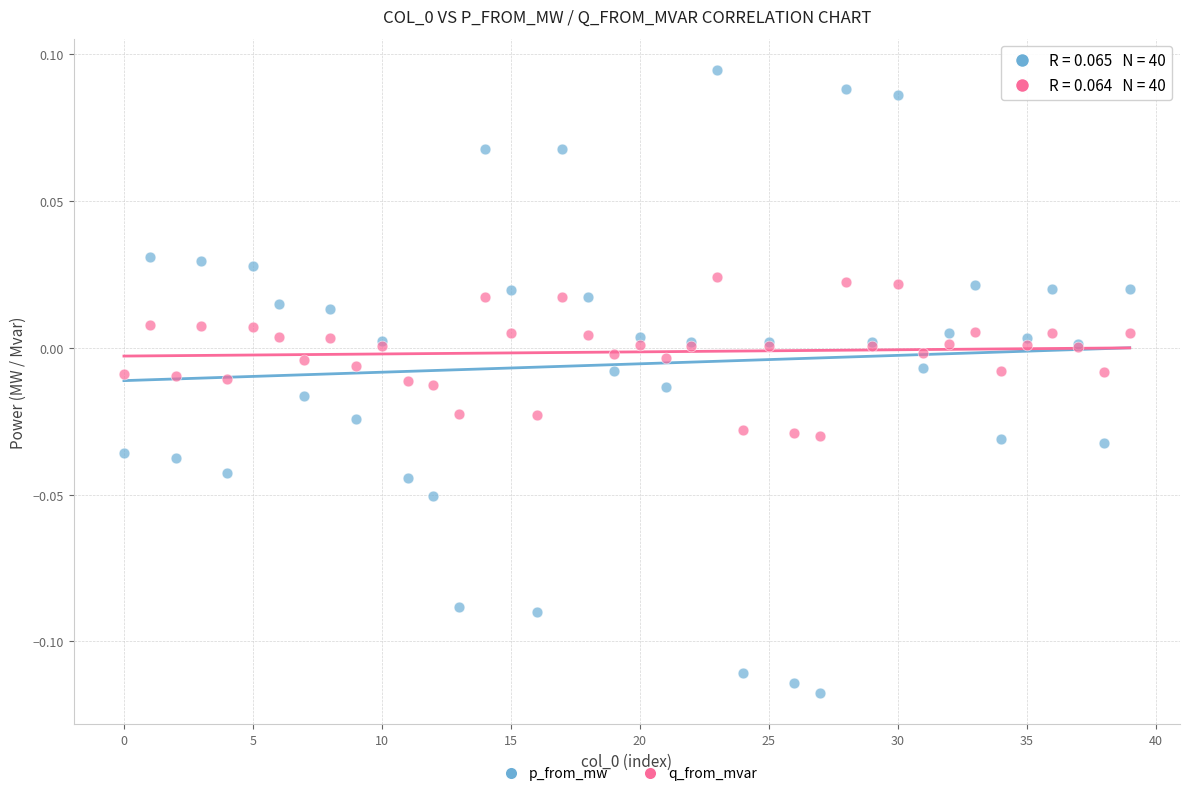

Which series contains the highest Y value?

p_from_mw